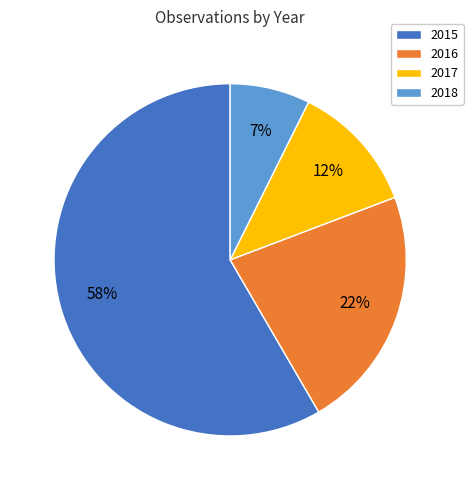

True or false: 2018 accounts for 7% of the total.

True